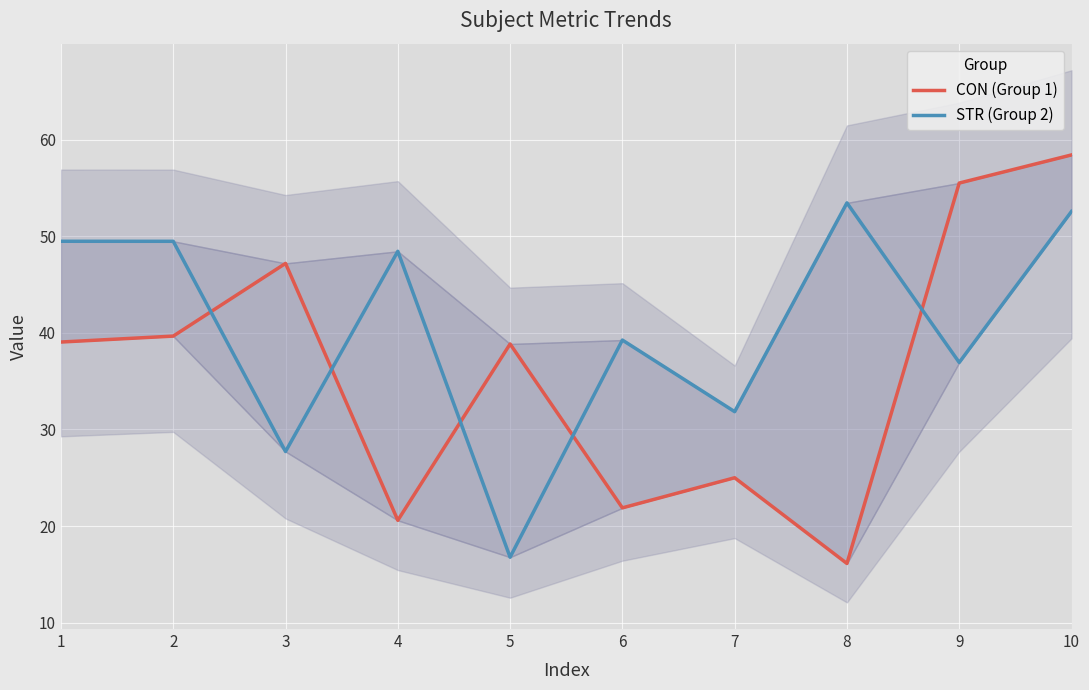

What is the difference between the STR (Group 2) values at 7 and 6?

7.4